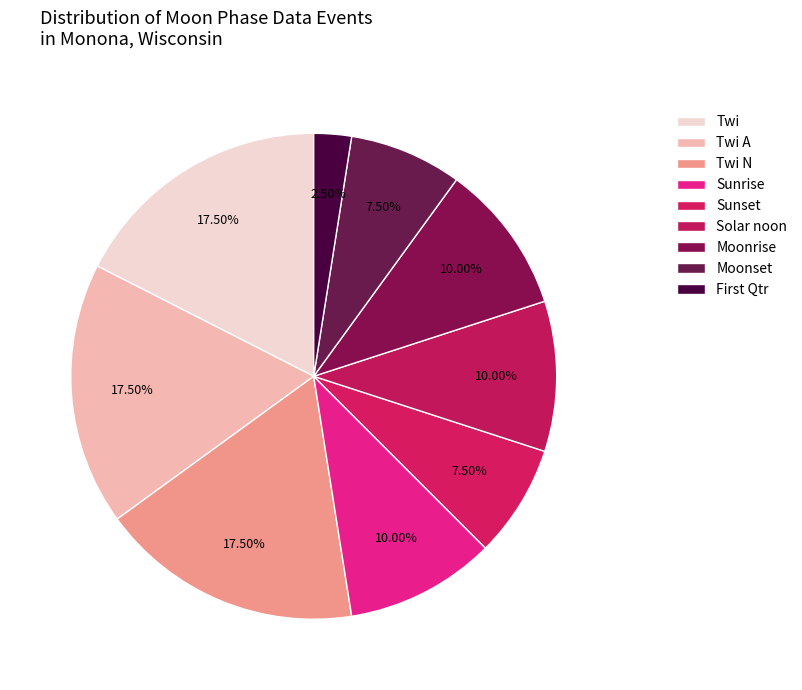

Count the number of slices in the pie.

9